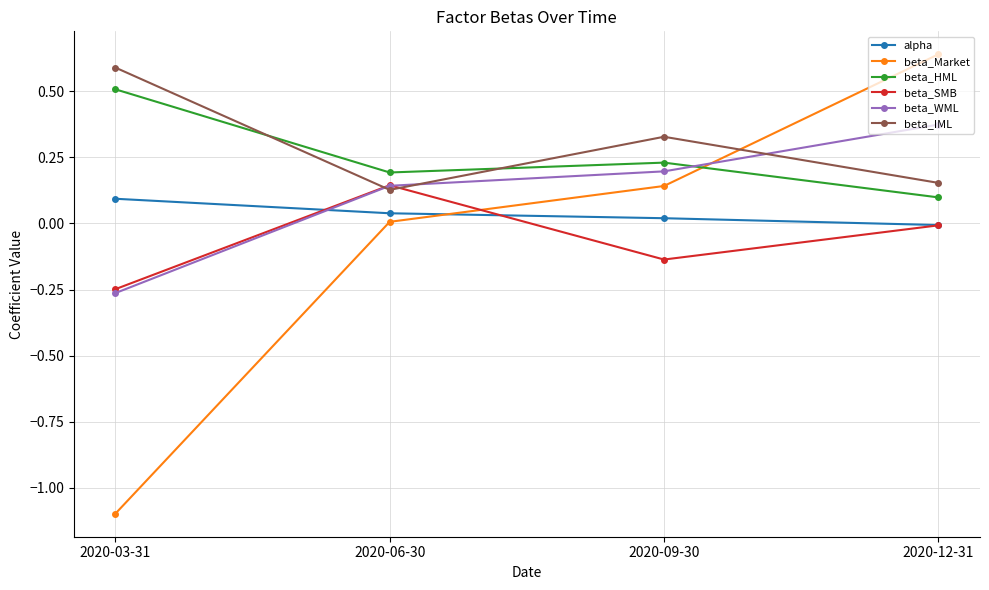

Between which two adjacent categories do alpha and beta_SMB first intersect?

2020-03-31 and 2020-06-30